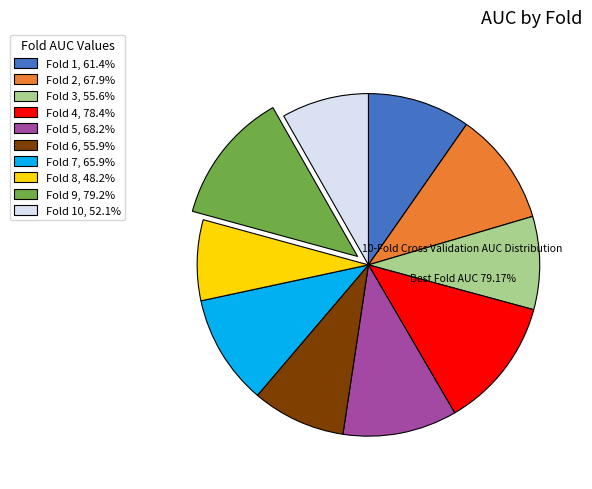

Is Fold 1, 61.4% the majority of the pie?

No